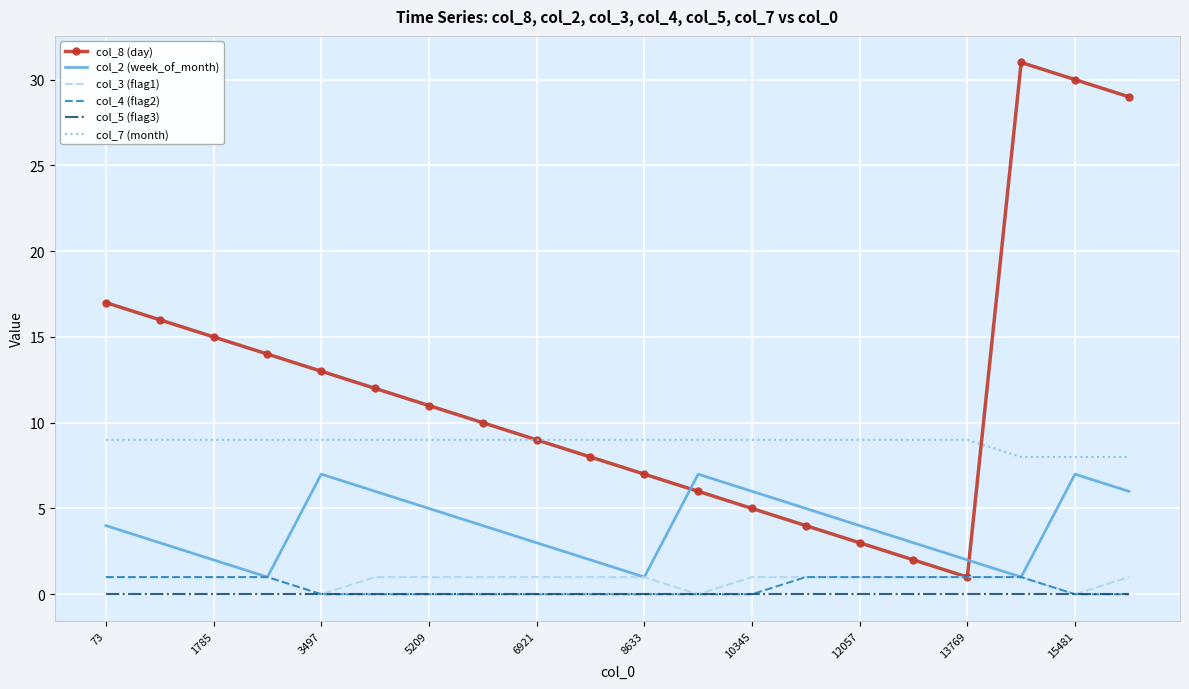

Which series ends up on top after the final intersection of col_8 (day) and col_2 (week_of_month)?

col_8 (day)